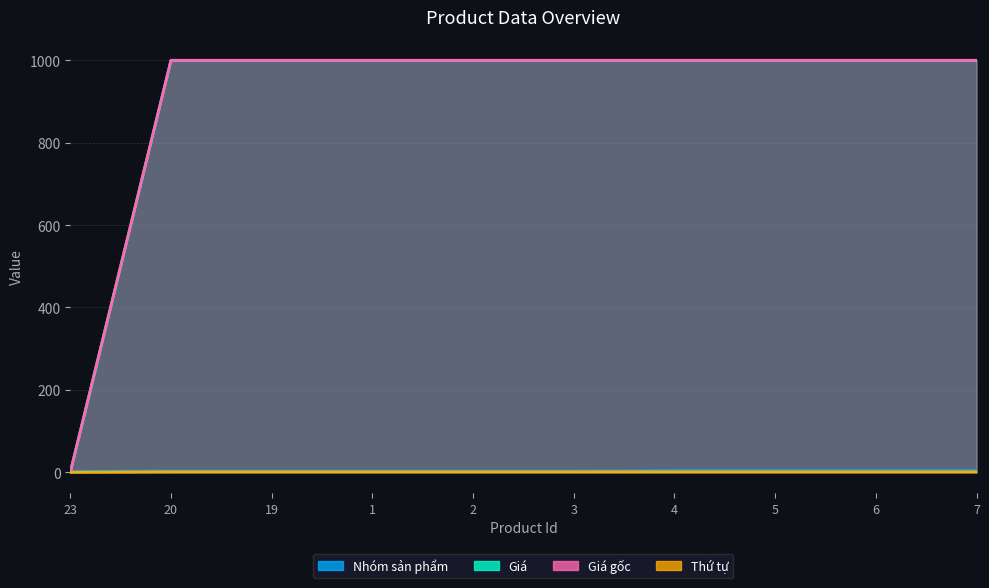

True or false: Nhóm sản phẩm has a value of 4 at 7.

True